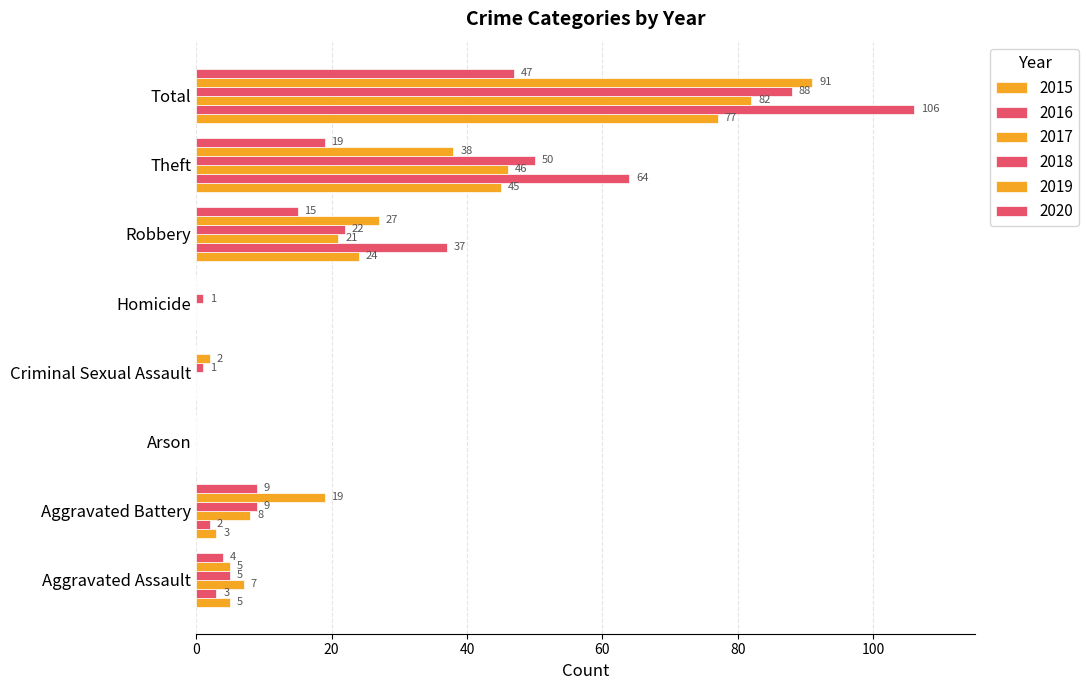

How many series are shown in this chart?

6